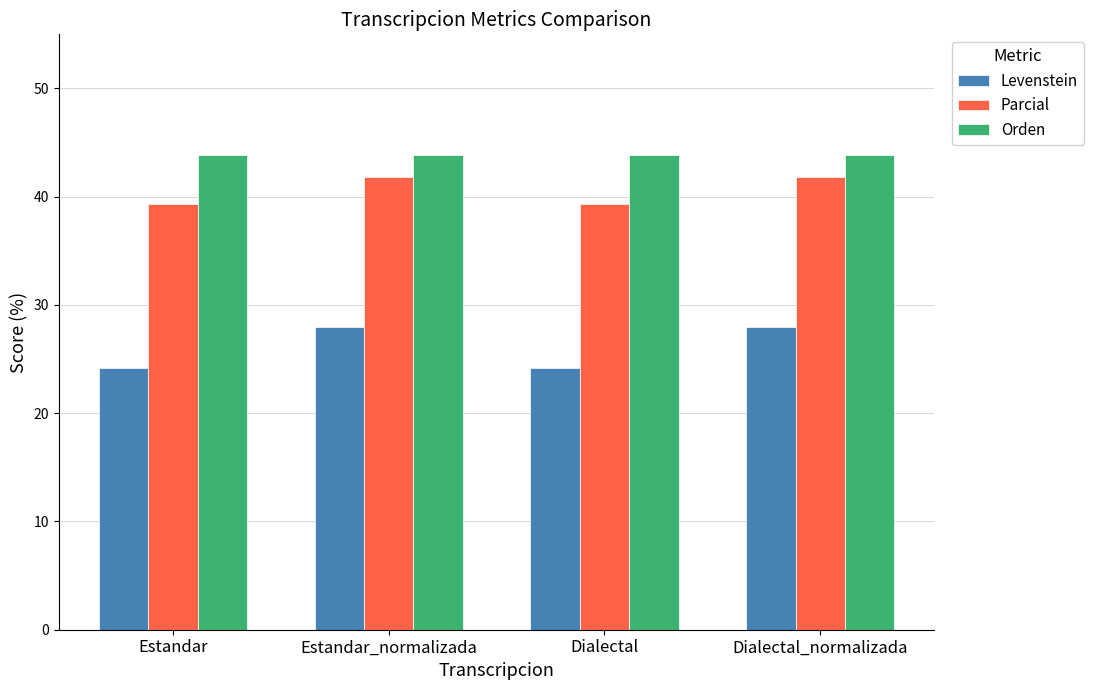

Are the bars horizontal?

No